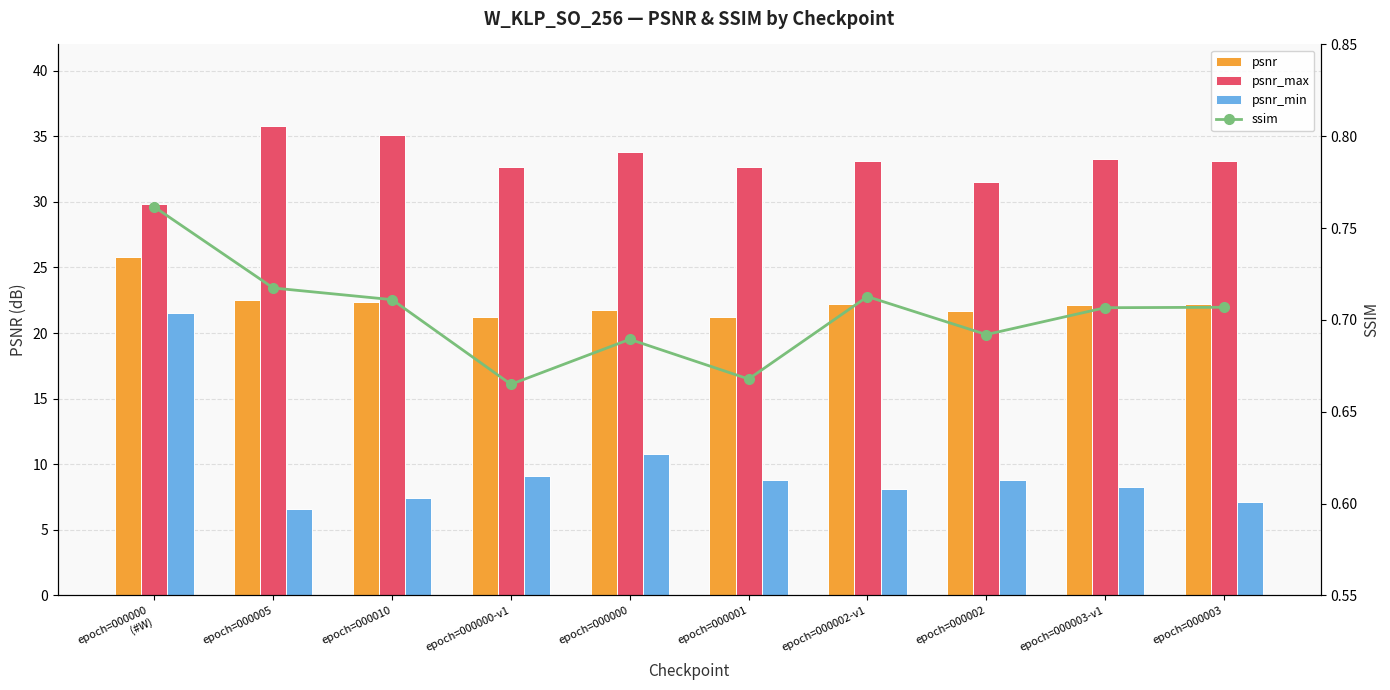

What is the label of the 8th bar from the left?

epoch=000002